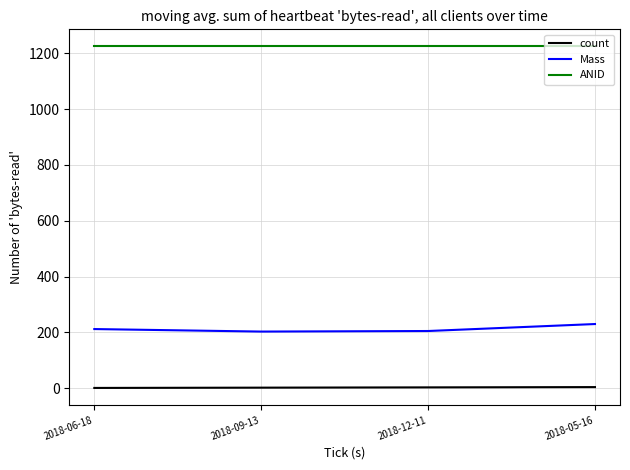

Is the value of ANID at 2018-09-13 greater than the value of count at 2018-12-11?

Yes